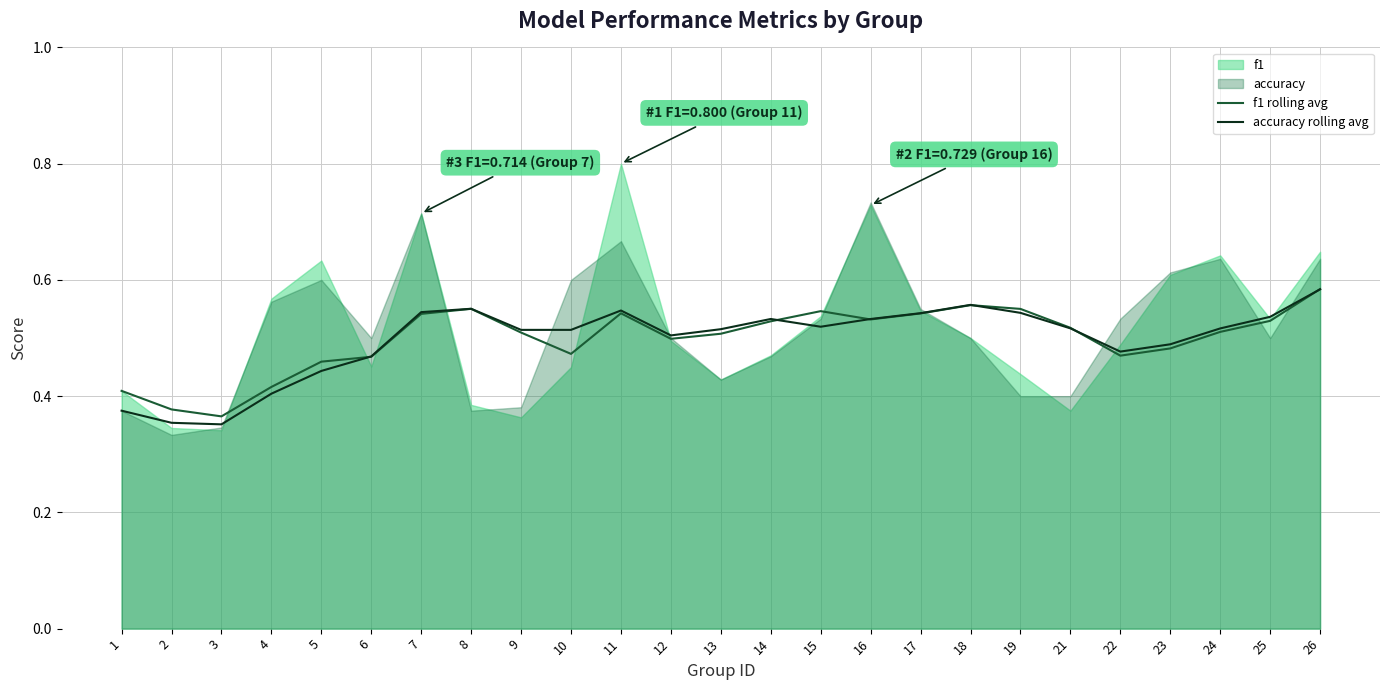

The accuracy rolling avg series shows 0.2 at 24. True or false?

False